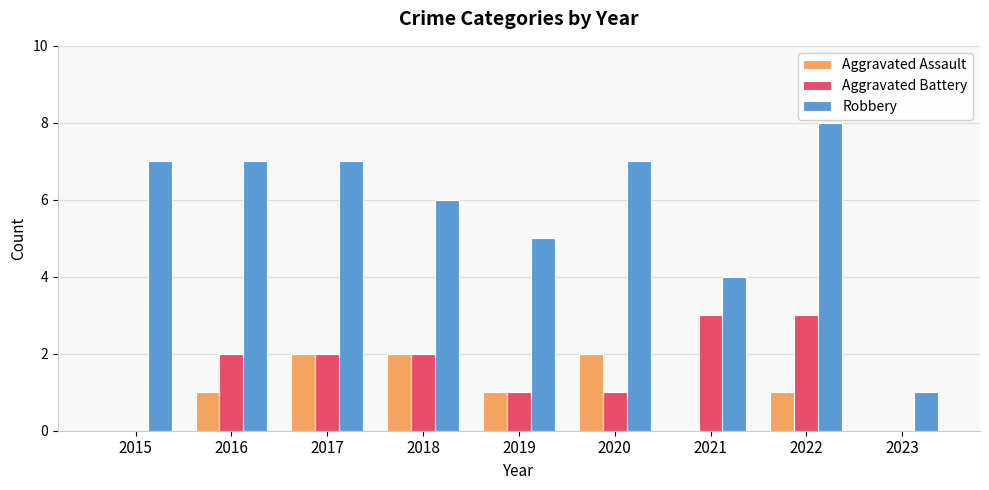

Which label corresponds to the largest value in the chart?

2022